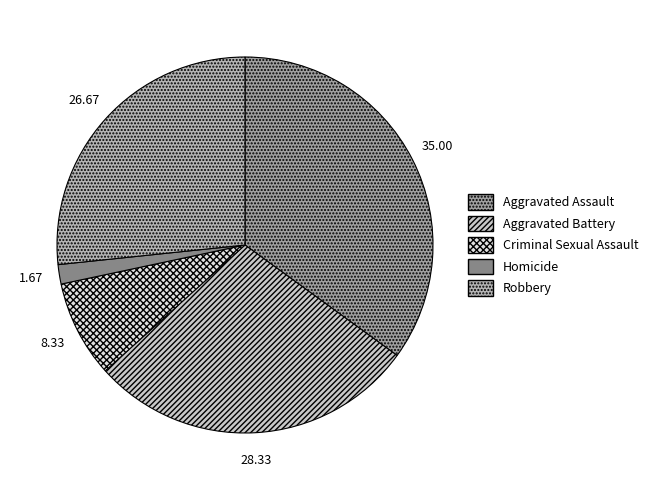

To the nearest percent, what is the combined percentage of Homicide and Robbery?

28%